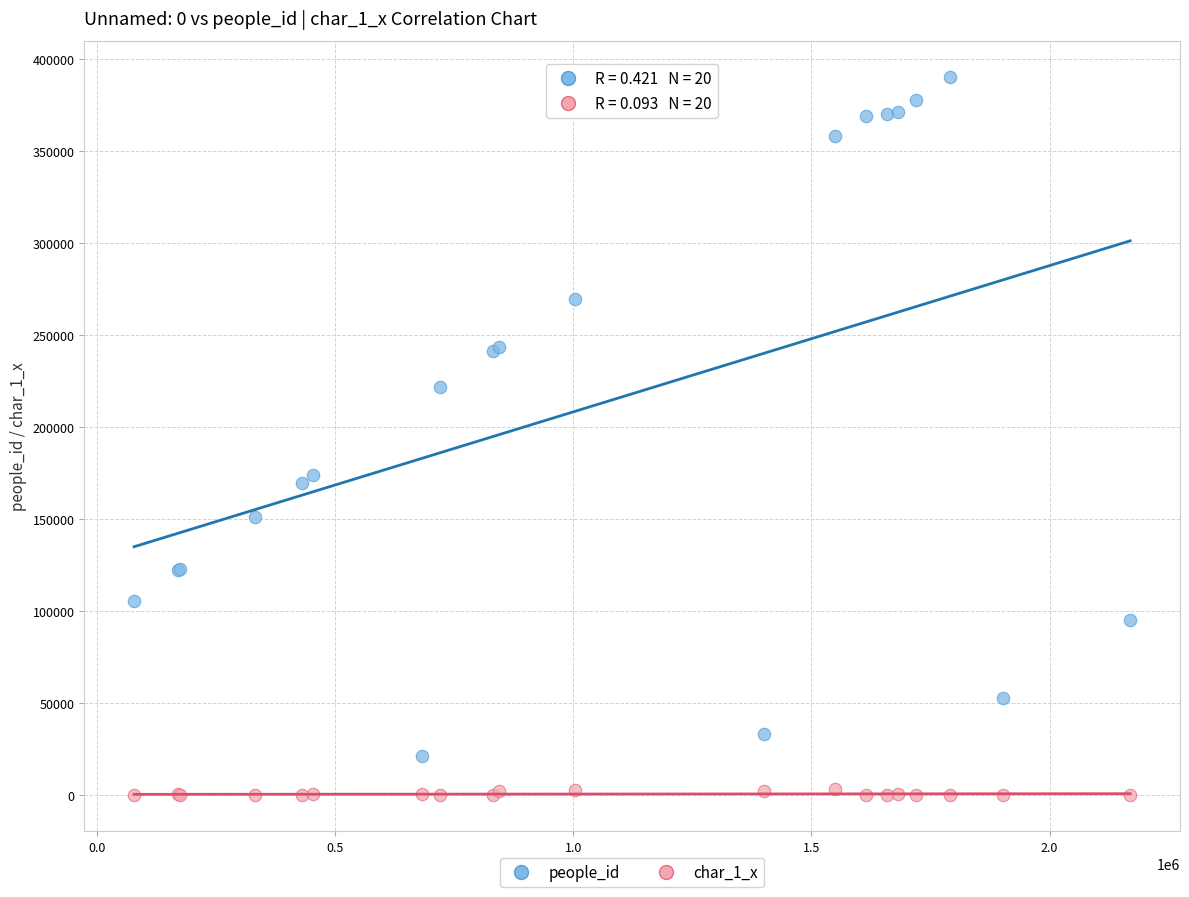

What are all the series names shown in the legend?

people_id, char_1_x